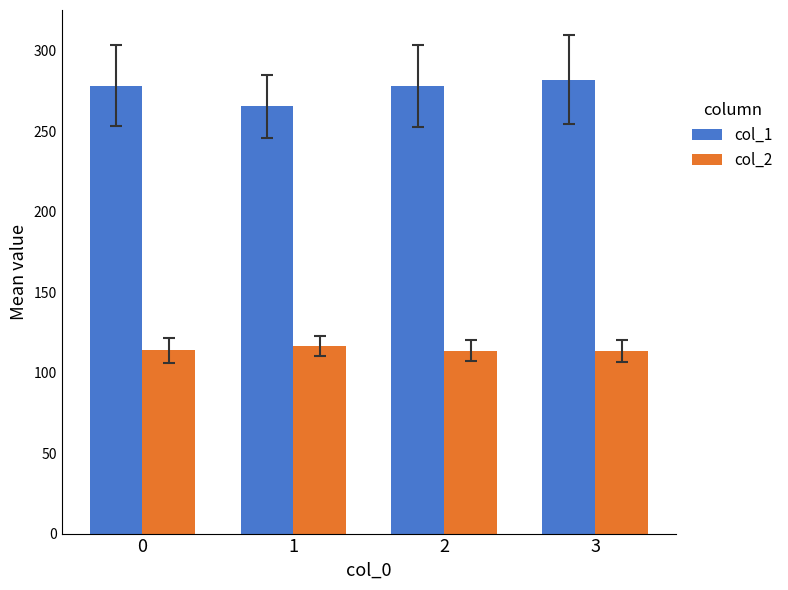

Is the value of col_2 at 0 greater than the value of col_1 at 2?

No